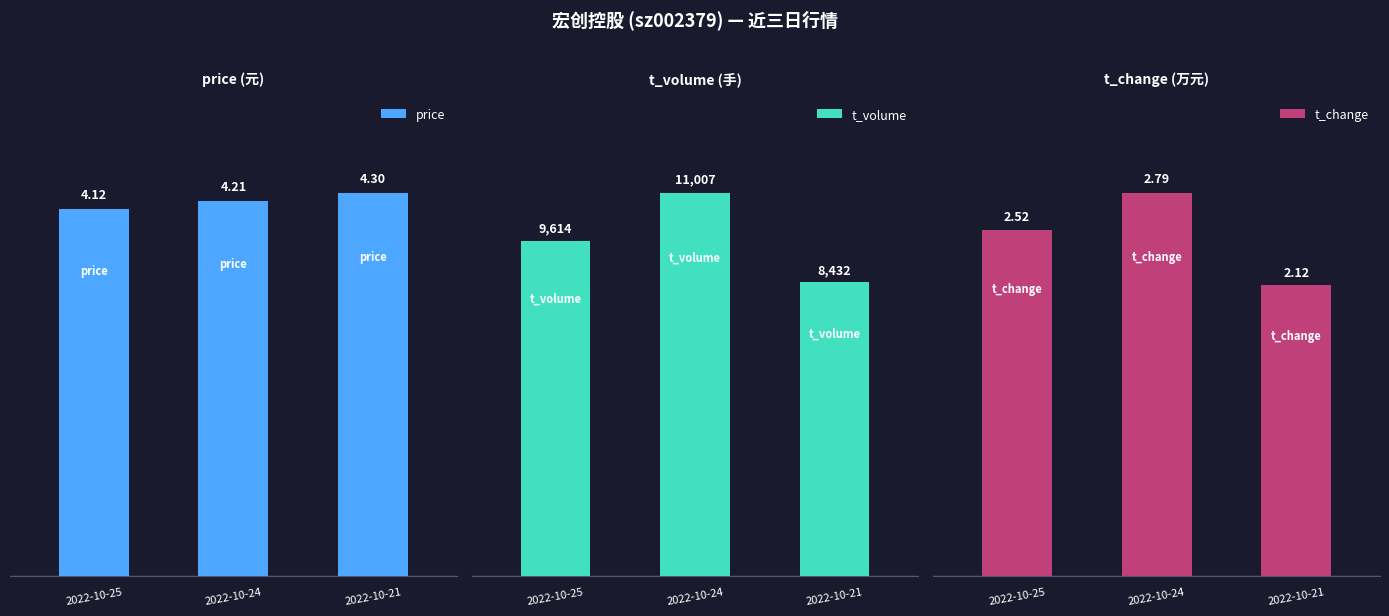

How many bars are there in total?

9